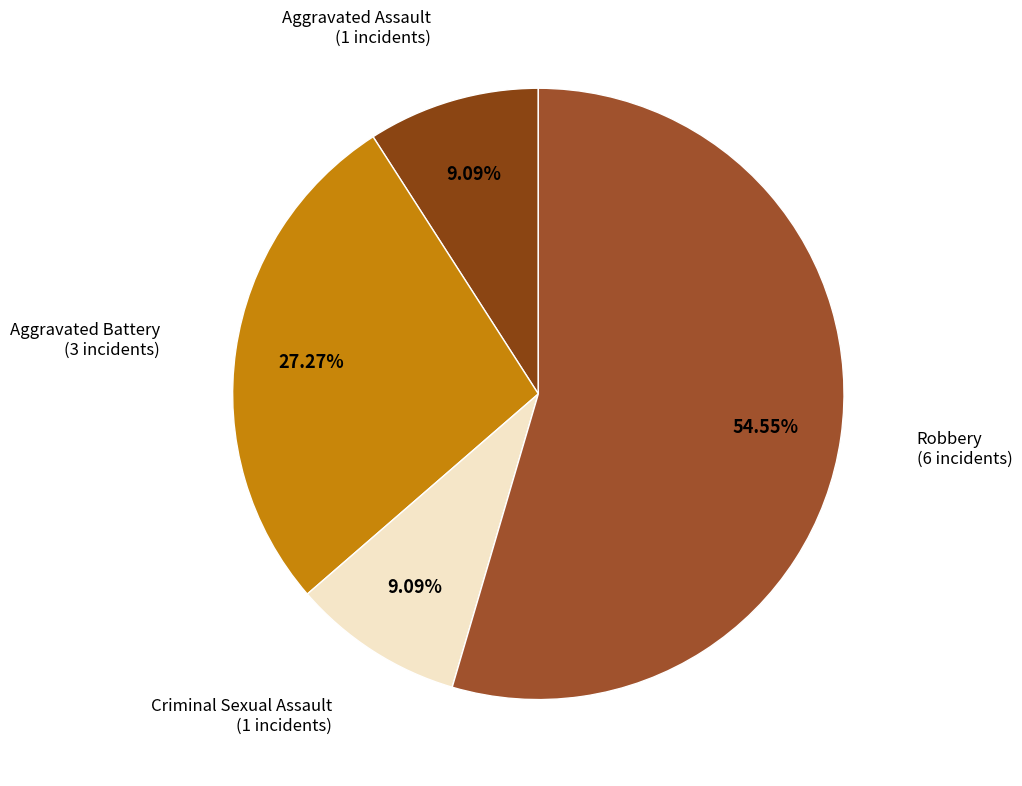

What is the majority slice?

Robbery